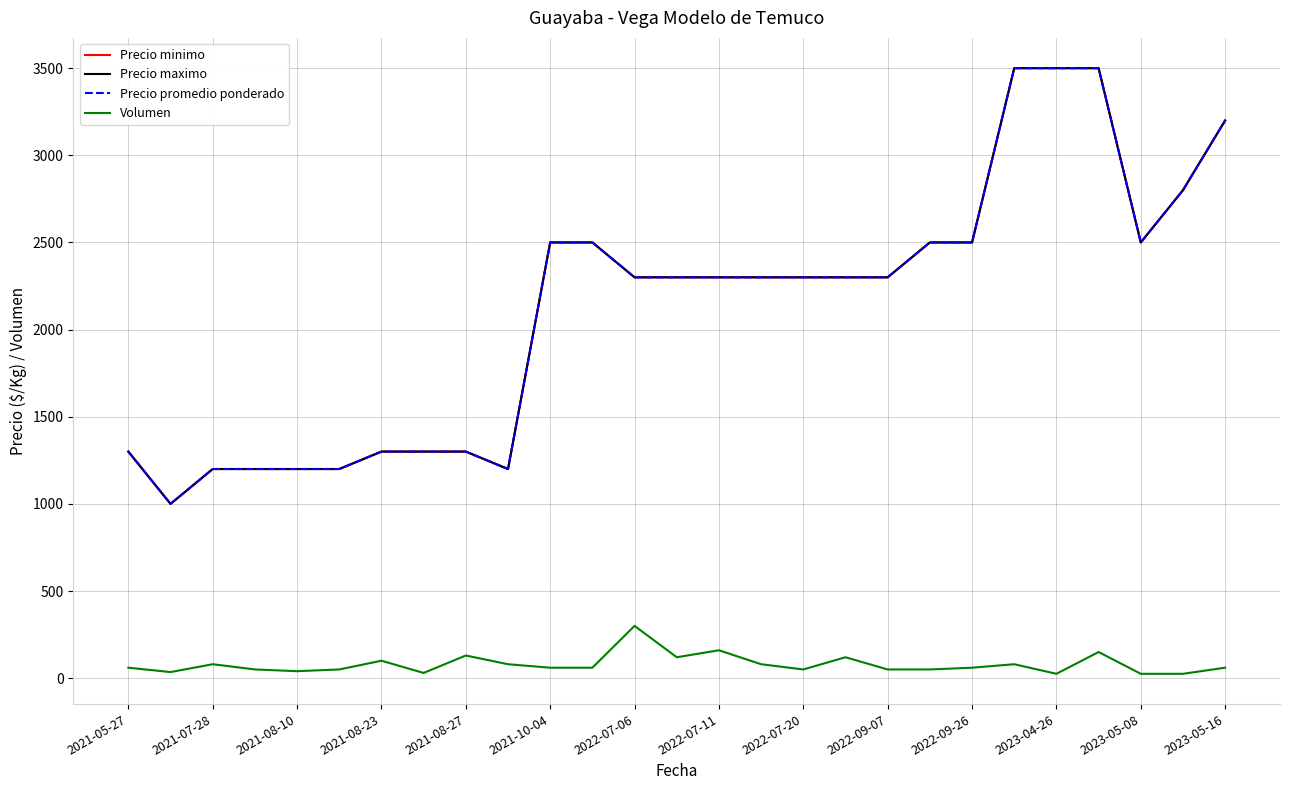

Which series has the largest total across all categories?

Precio minimo